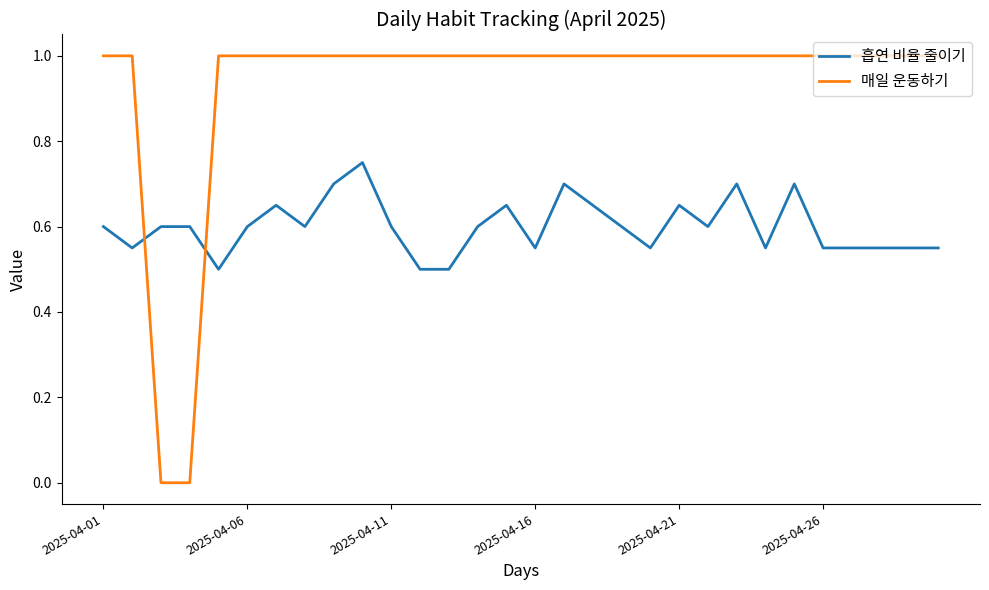

How many distinct data groups are displayed?

2